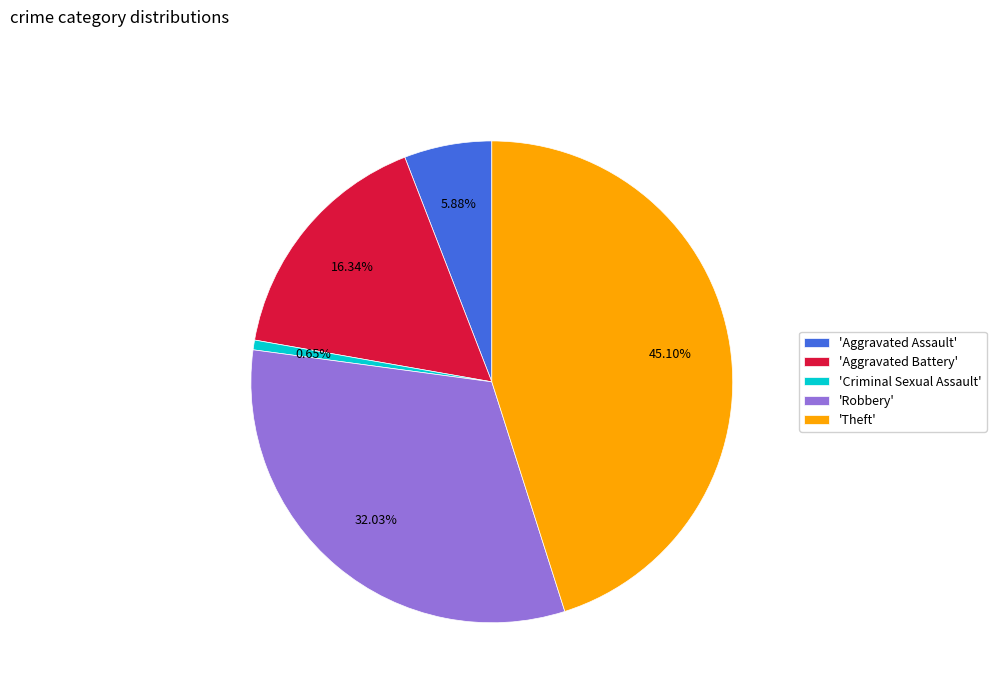

Which has a higher value, 'Aggravated Battery' or 'Criminal Sexual Assault'?

'Aggravated Battery'